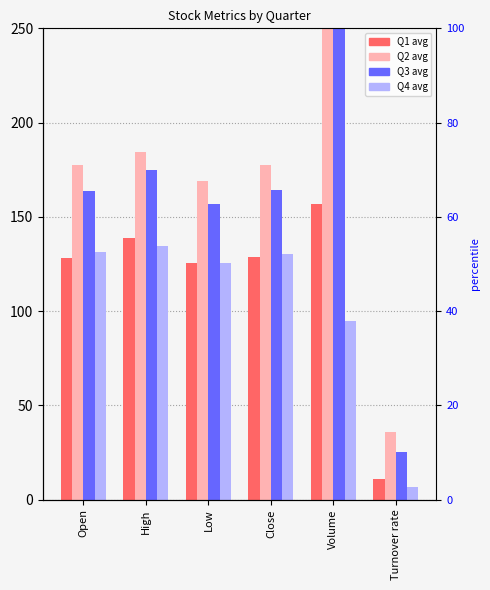

The value of Q3 avg at Open is 89.5. True or false?

False